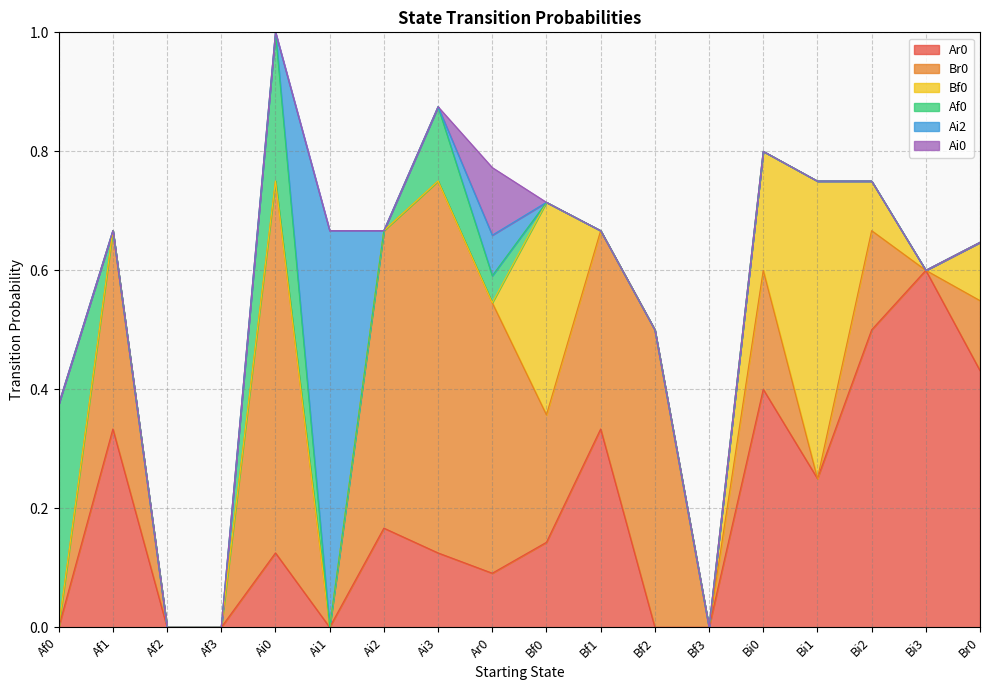

List the series in order of their peak value, highest first.

Ai2, Br0, Ar0, Bf0, Af0, Ai0